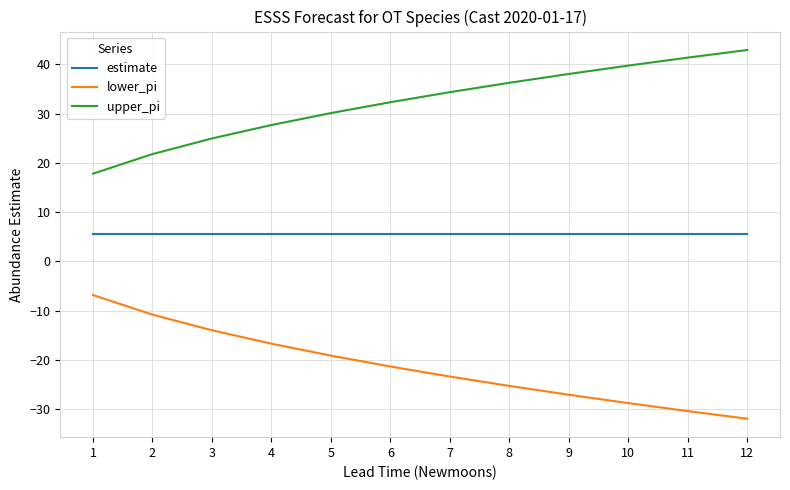

What is the difference between the upper_pi values at 12 and 9?

4.9